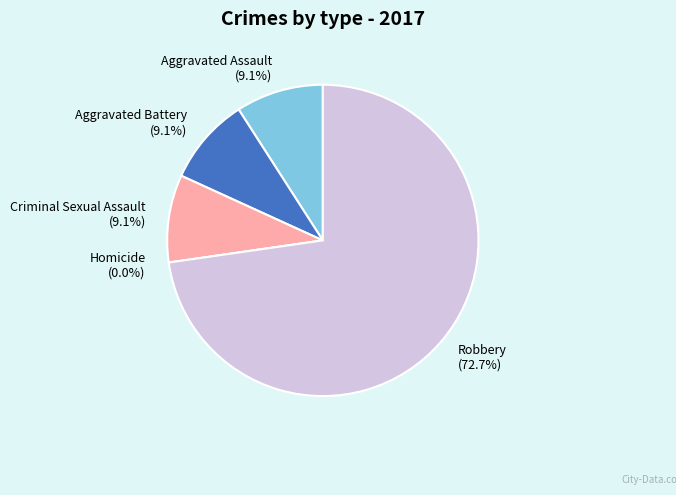

How many segments does this pie chart have?

5